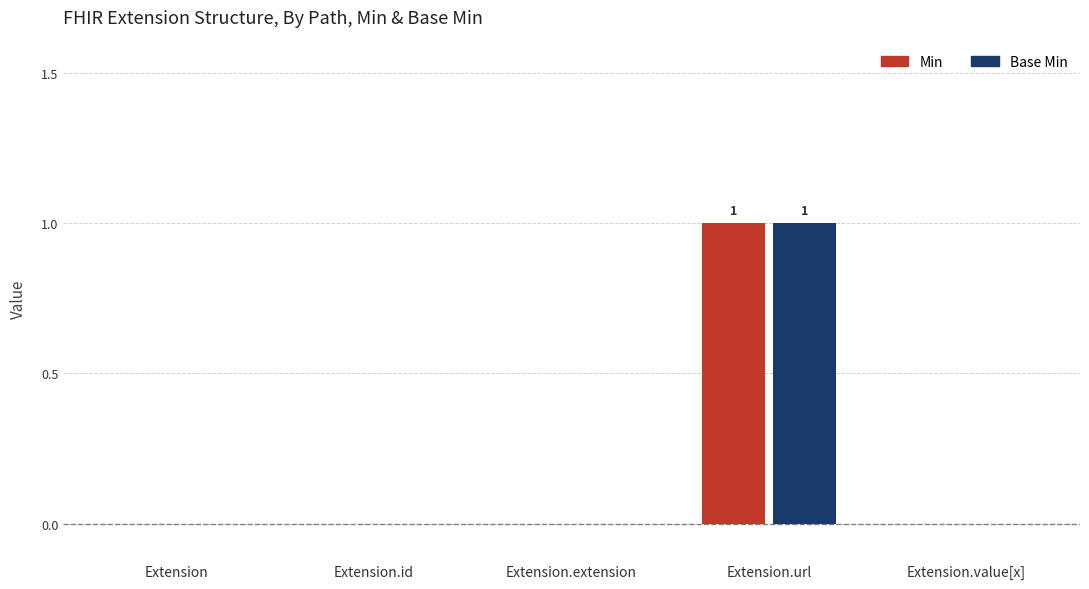

What are all the series names shown in the legend?

Min, Base Min